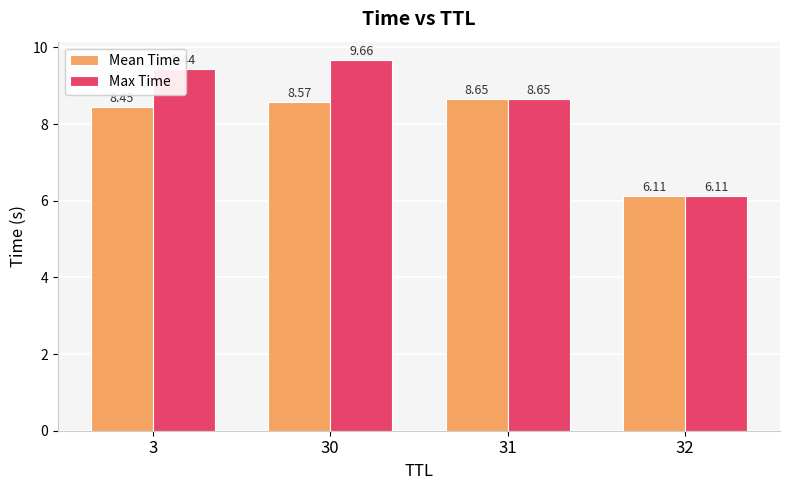

List the labels in order of Mean Time value, smallest first.

32, 3, 30, 31